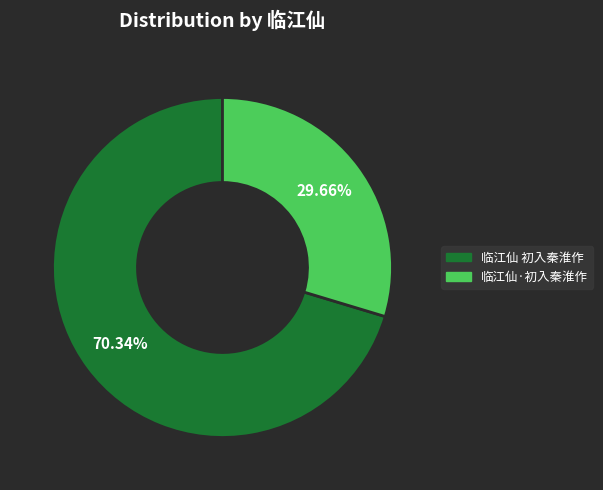

To the nearest percent, what percentage of the pie is 临江仙 初入秦淮作?

70%